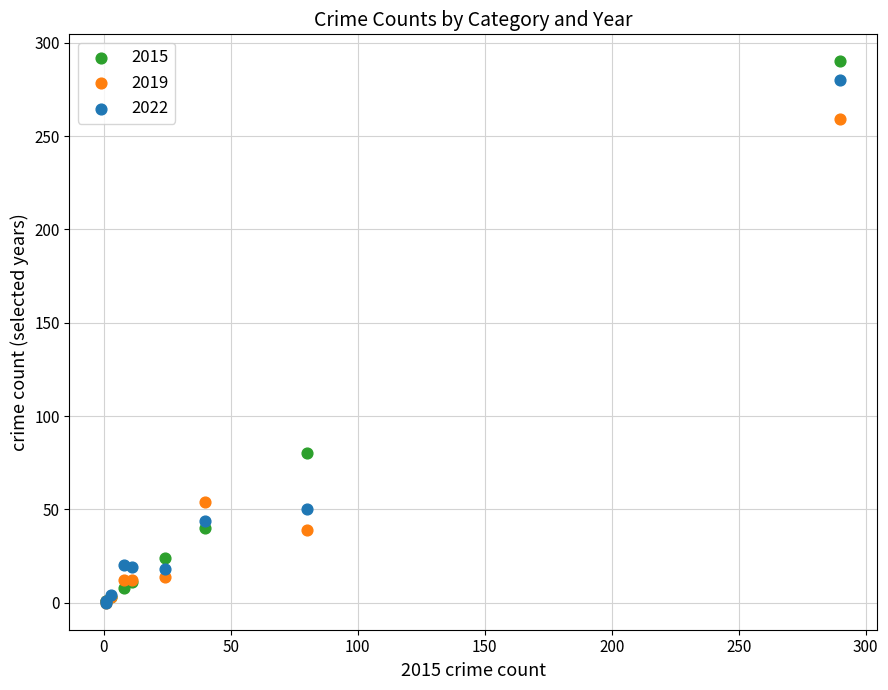

Which series reaches the maximum Y coordinate?

2015